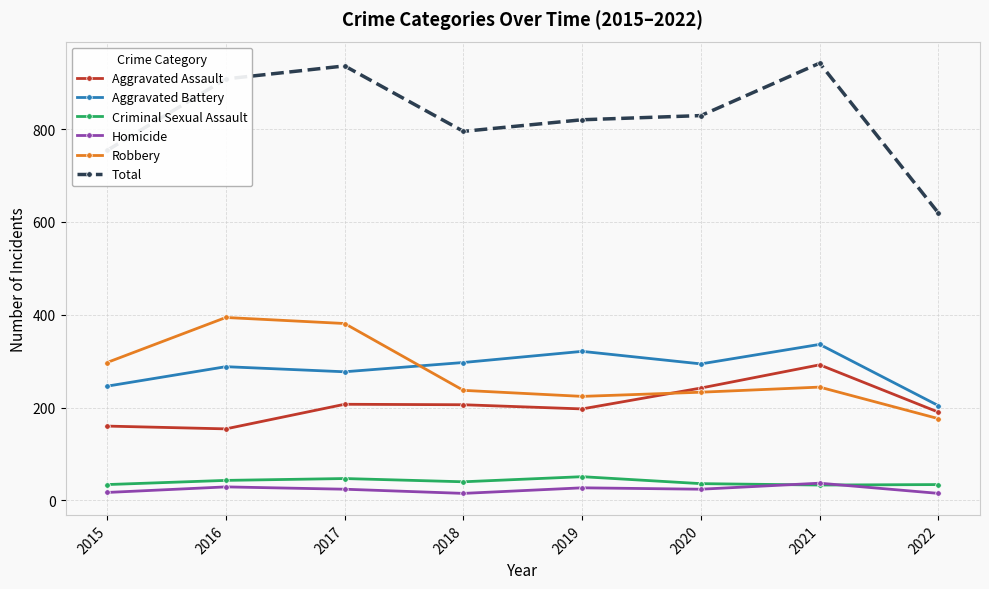

True or false: Aggravated Battery and Criminal Sexual Assault intersect in this chart.

False